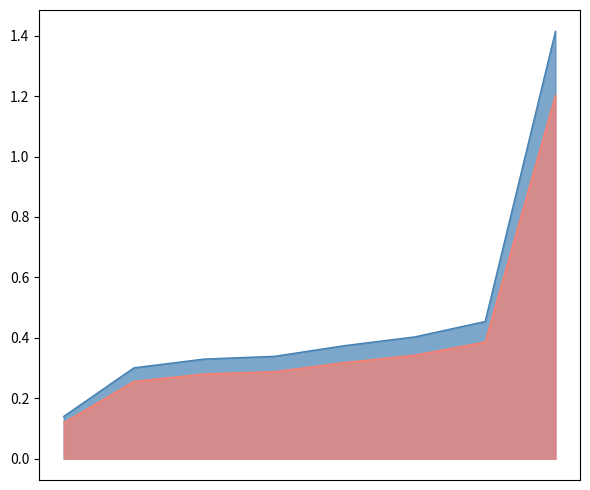

How many values are between 0 and 1?

7